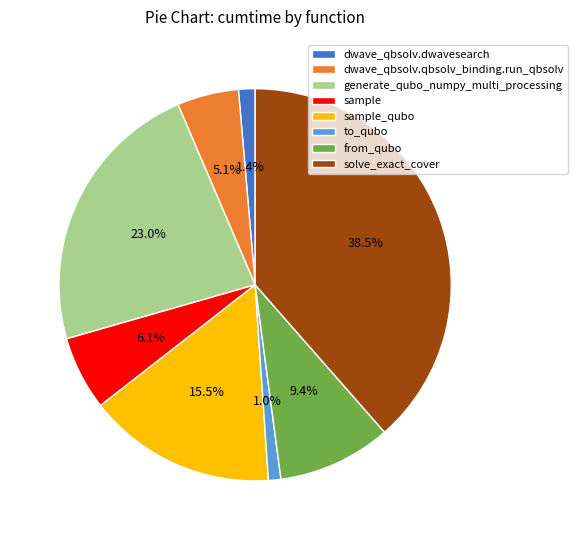

To the nearest percent, what portion does generate_qubo_numpy_multi_processing represent?

23%